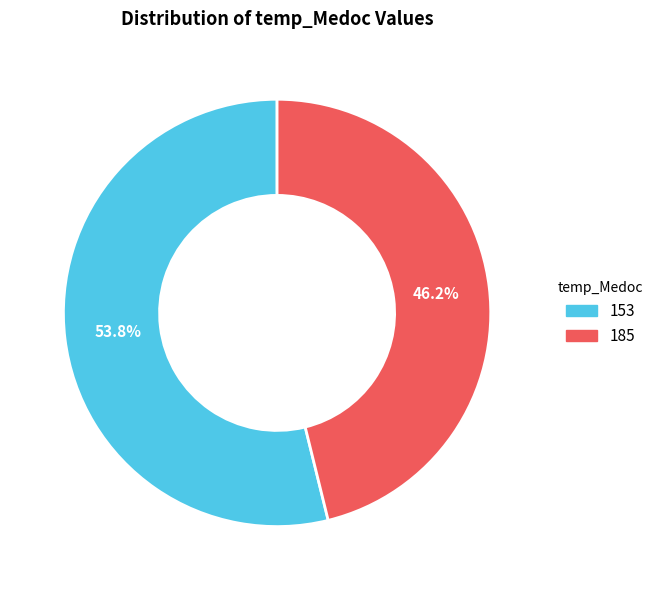

Is the sum of 185 and 153 greater than half?

Yes